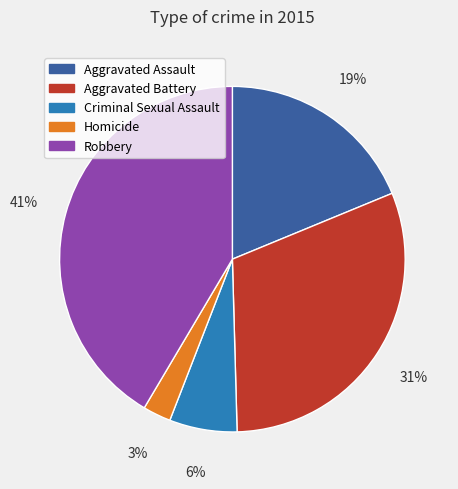

Count the number of slices in the pie.

5